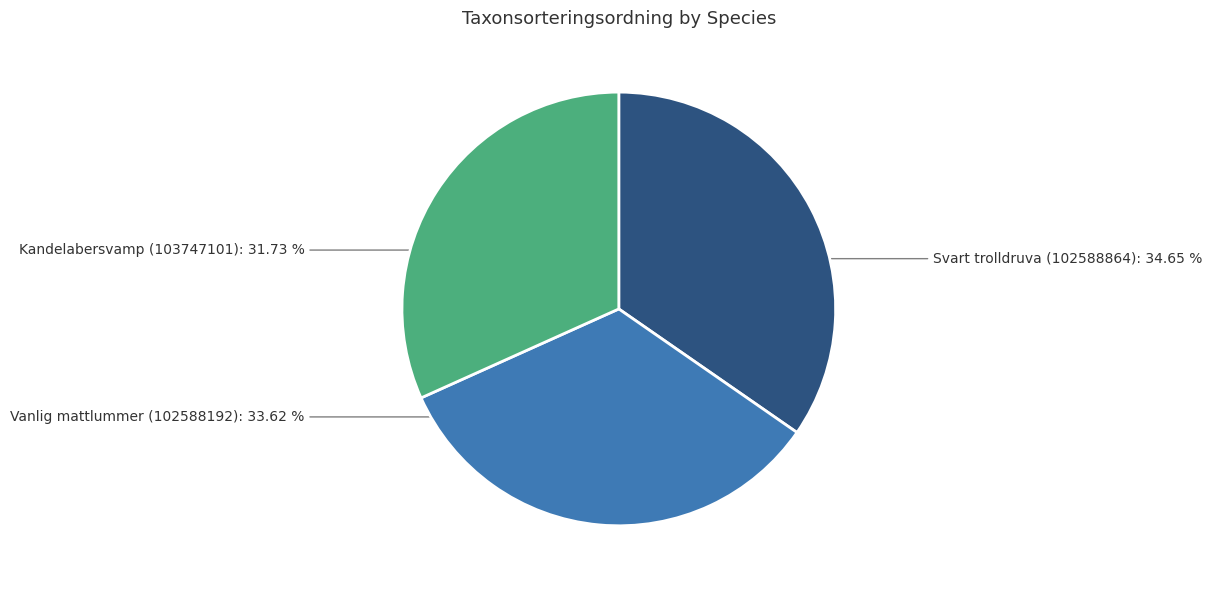

To the nearest percent, what is the difference between the largest and smallest slice percentages?

3%